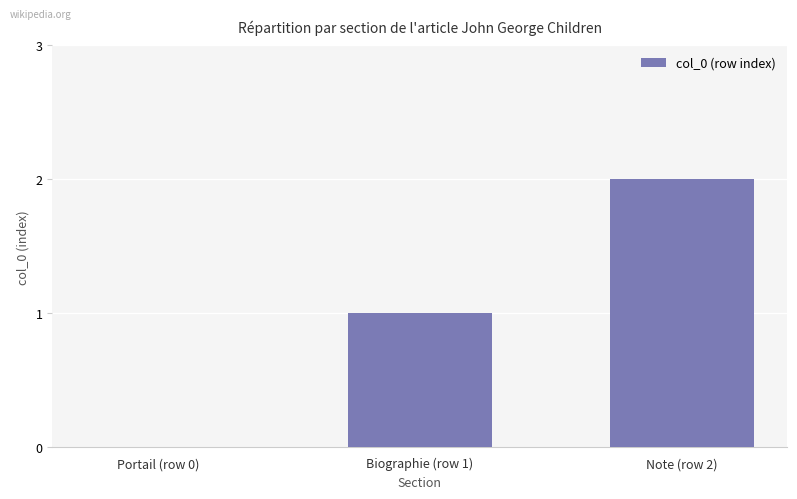

The value at Note (row 2) is 1. True or false?

False